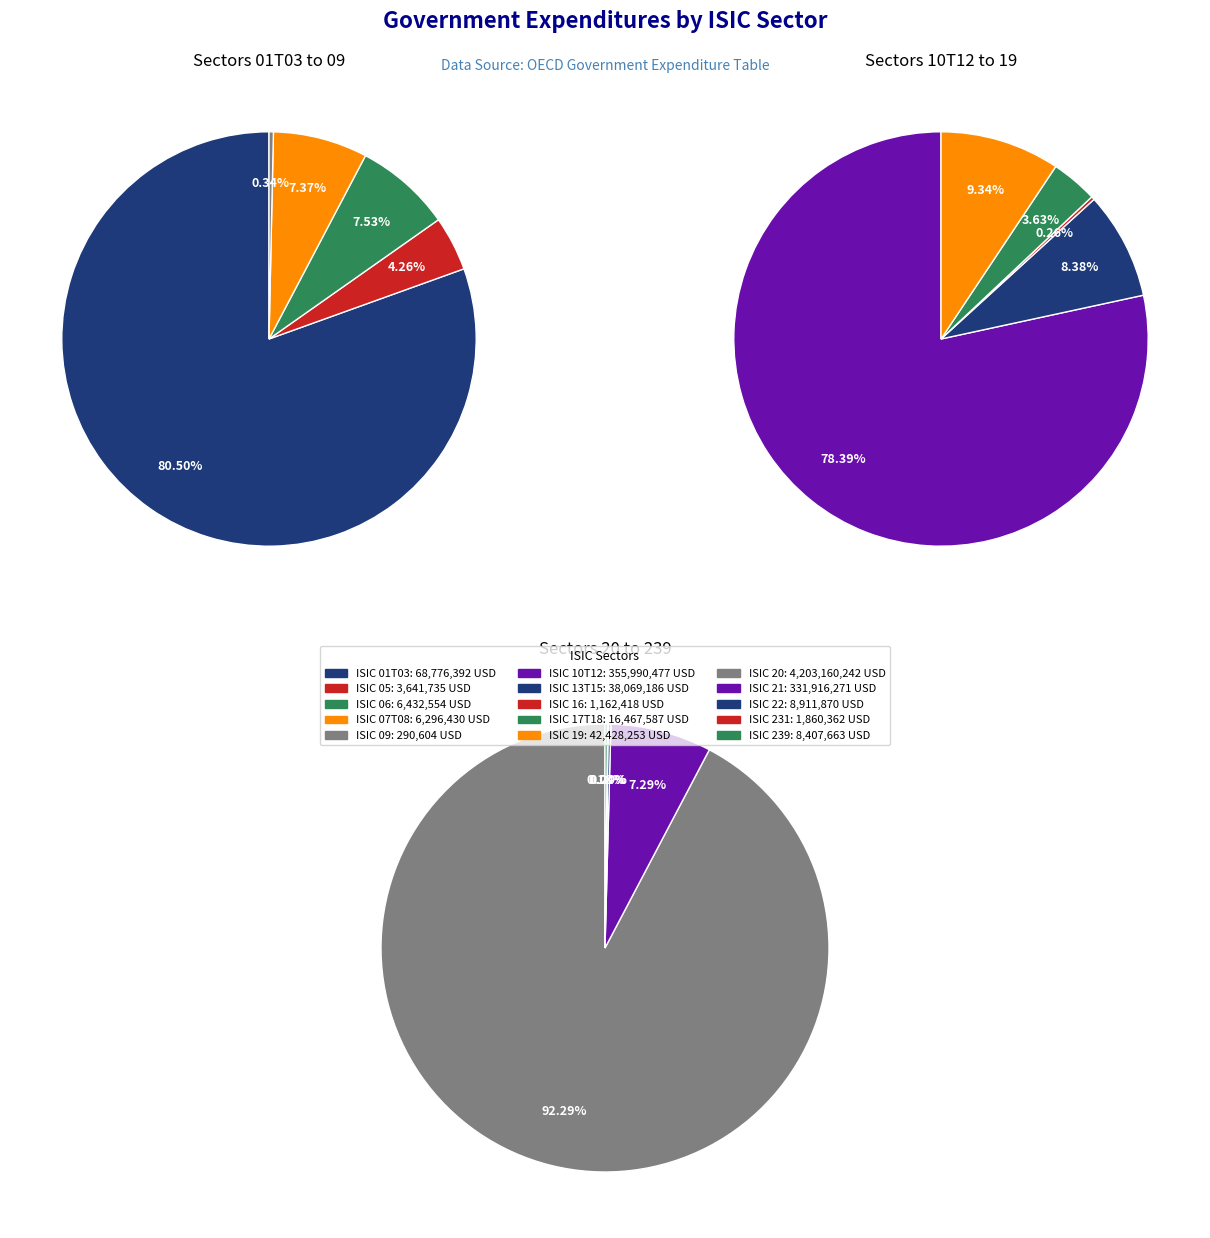

Rank the categories by value from lowest to highest.

ISIC 09, ISIC 16, ISIC 231, ISIC 05, ISIC 07T08, ISIC 06, ISIC 239, ISIC 22, ISIC 17T18, ISIC 13T15, ISIC 19, ISIC 01T03, ISIC 21, ISIC 10T12, ISIC 20